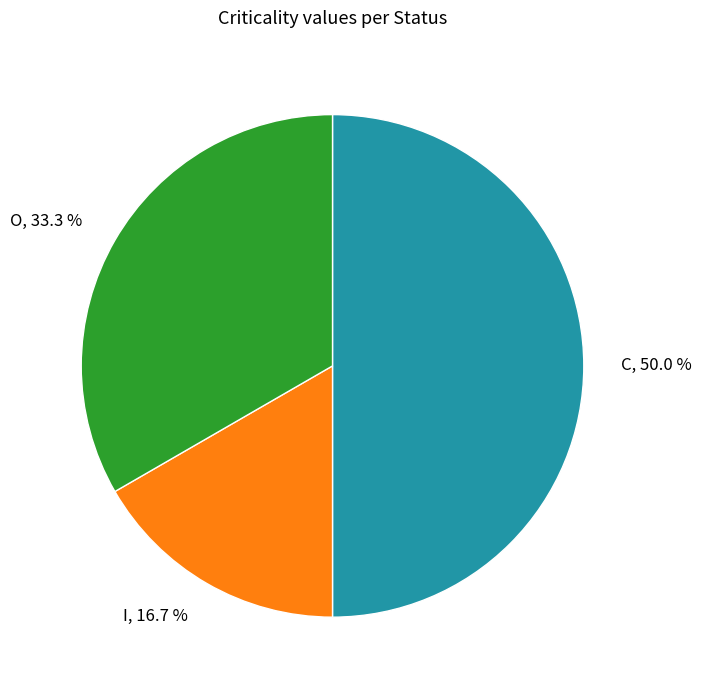

How many segments does this pie chart have?

3